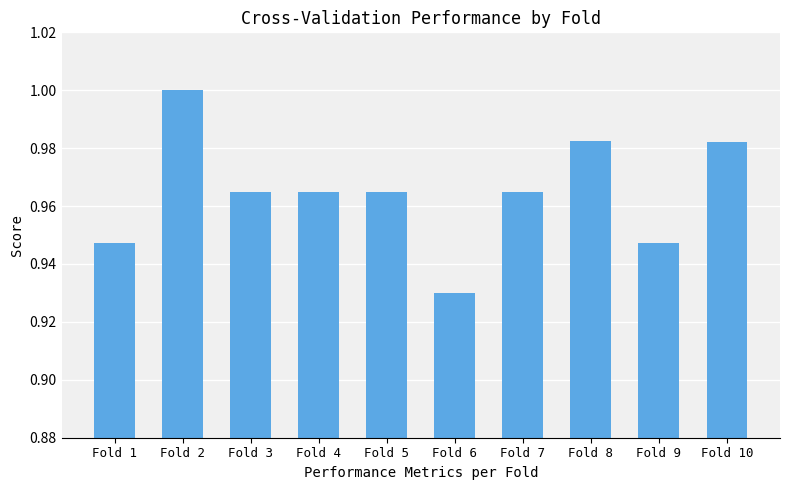

Which has a higher value, Fold 9 or Fold 10?

Fold 10